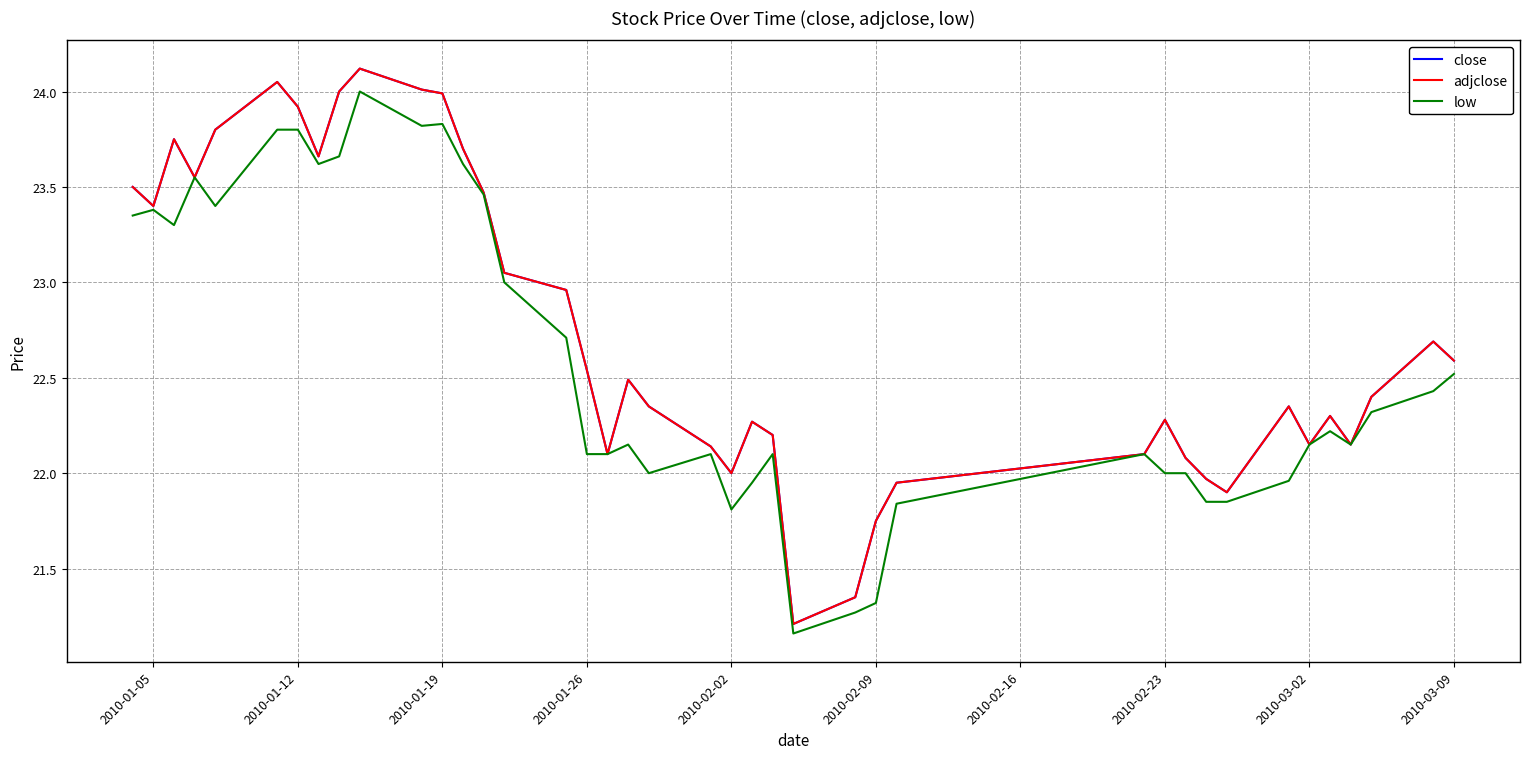

How many series are shown in this chart?

3